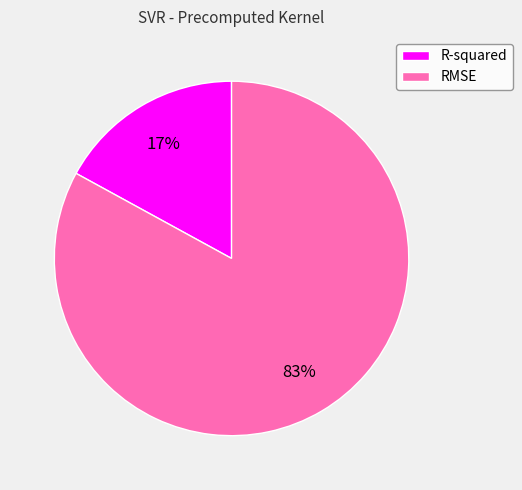

What percentage is the R-squared slice, to the nearest percent?

17%